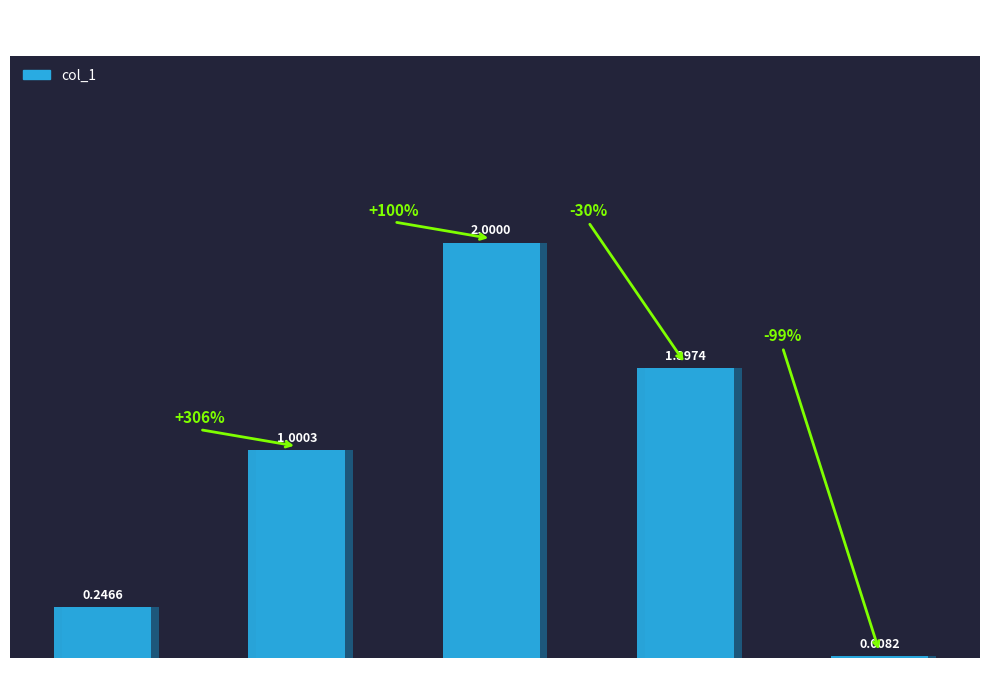

How many bars are there in total?

5